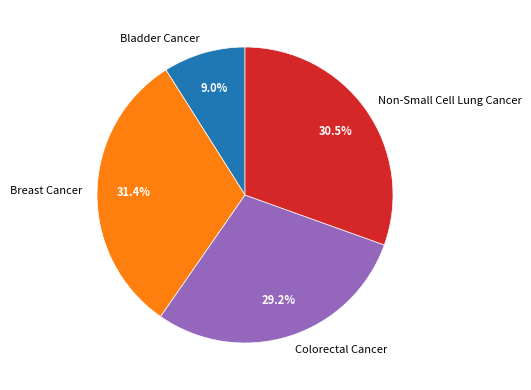

How many slices are in this pie chart?

4